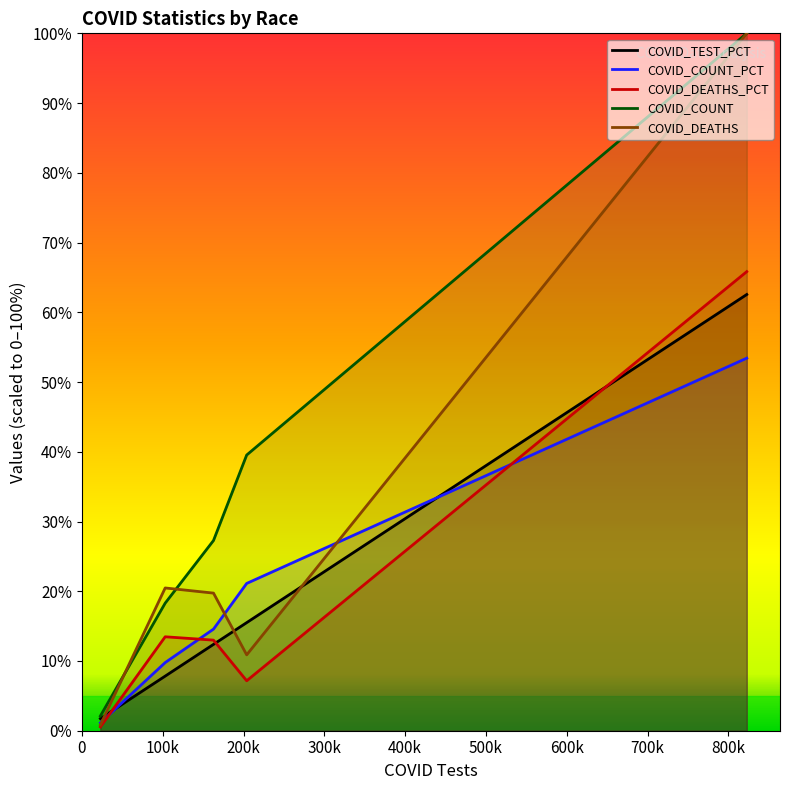

What is the difference between the COVID_COUNT_PCT values at Asian and Other Race?

13.4